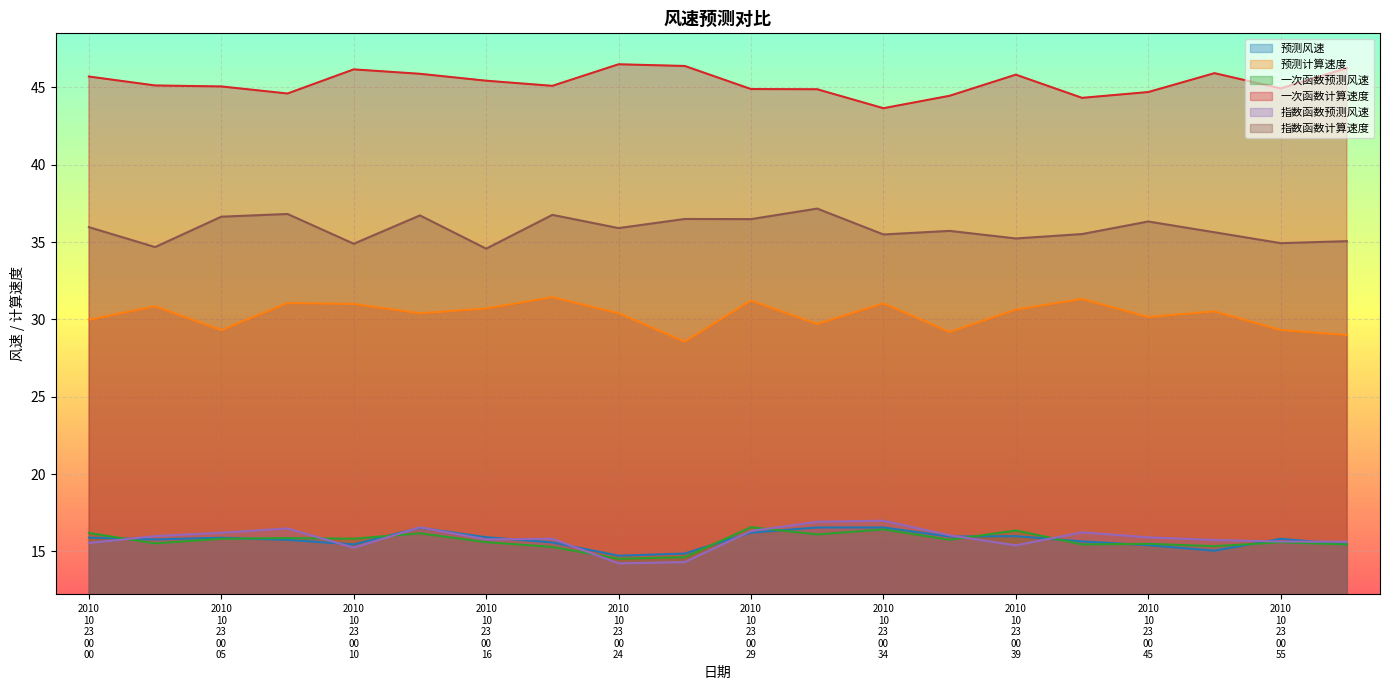

What is the difference between the highest and lowest values at 2010_10_23_00_42?

28.9